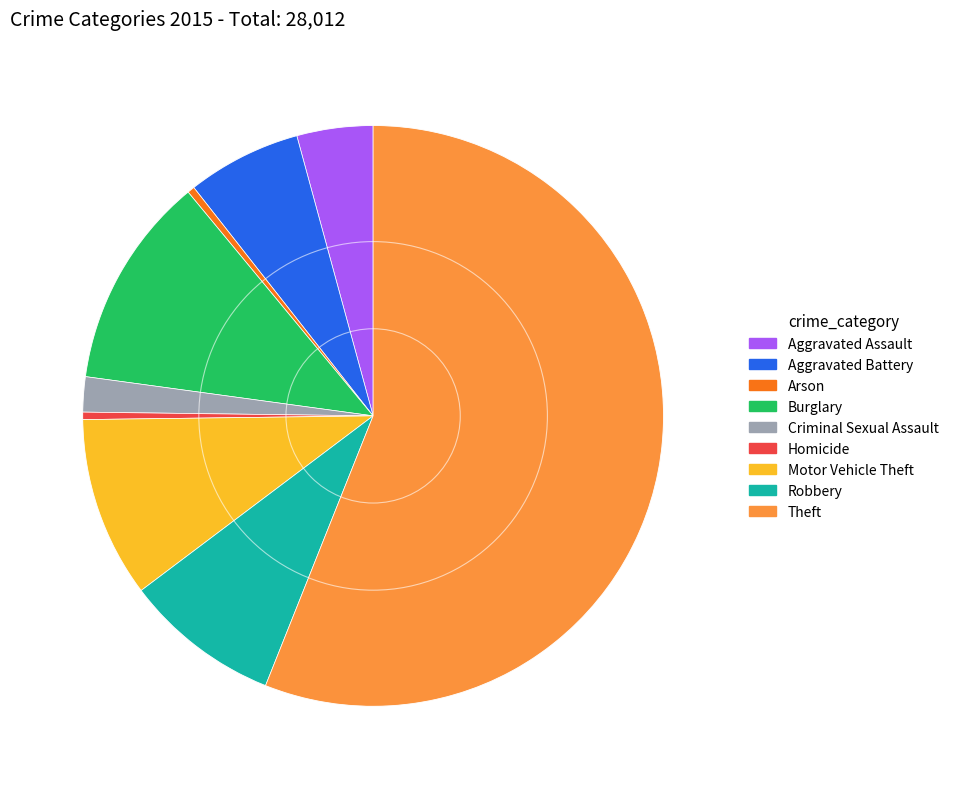

Which category accounts for the majority?

Theft